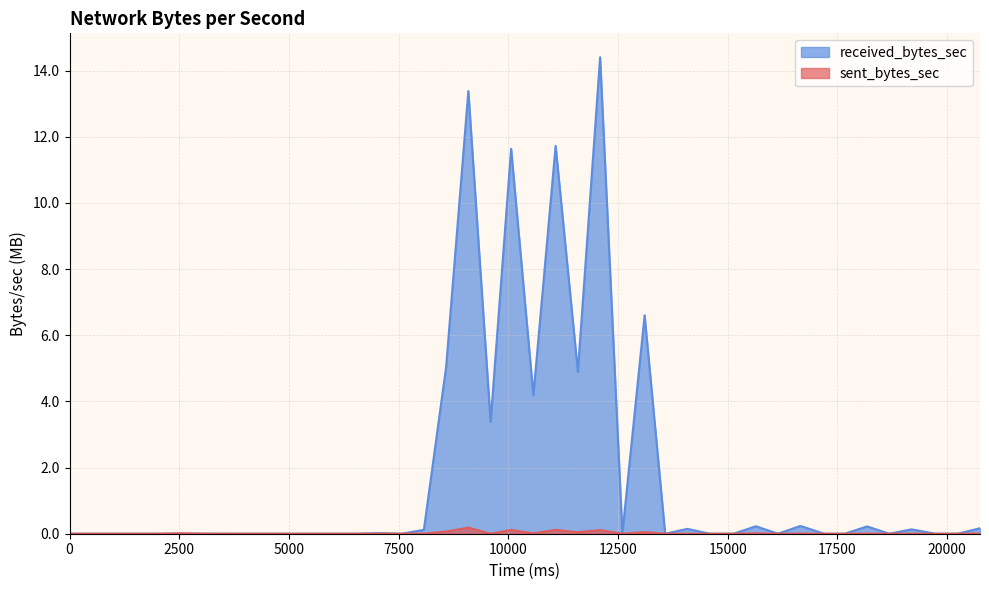

Rank the series by their maximum value, from lowest to highest.

sent_bytes_sec, received_bytes_sec